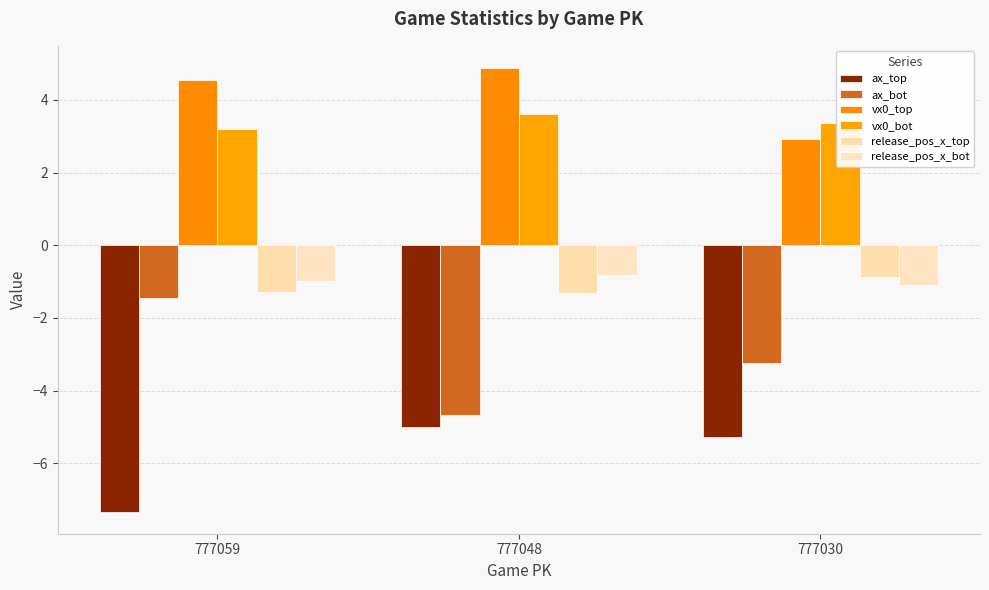

What is the value of the release_pos_x_top bar at the 3rd from the left?

-0.9